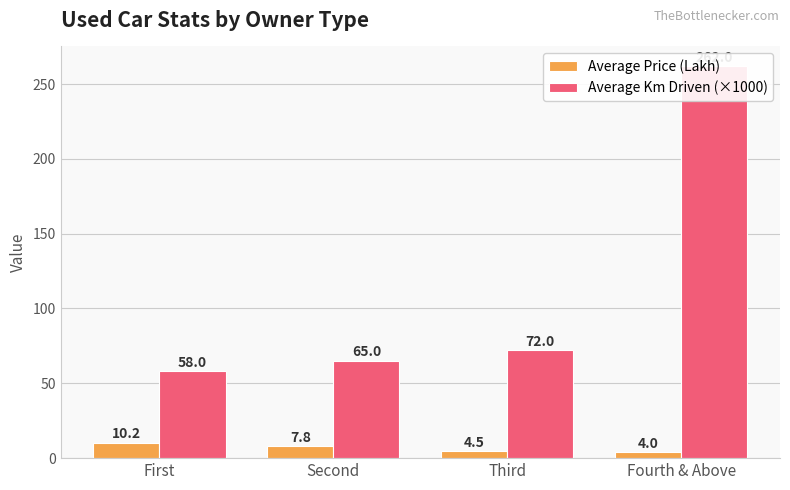

What are all the series names shown in the legend?

Average Price (Lakh), Average Km Driven (×1000)